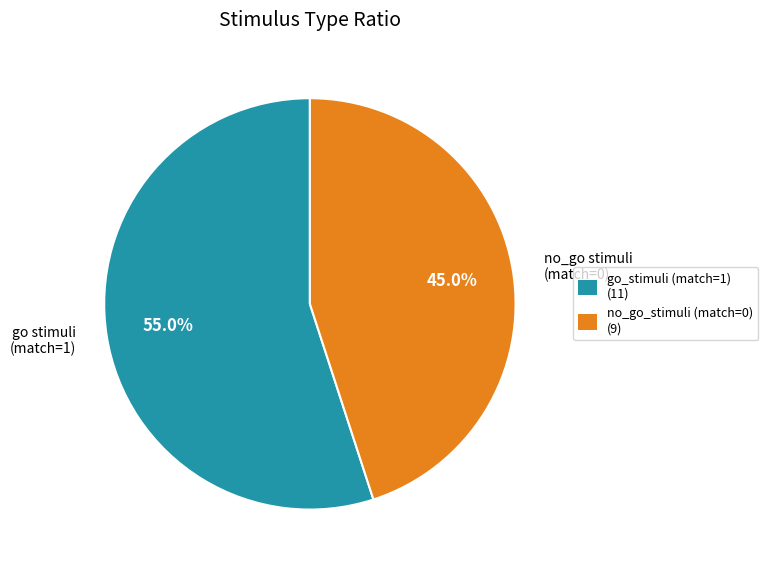

Which has a higher value, no_go_stimuli (match=0) or go_stimuli (match=1)?

go_stimuli (match=1)